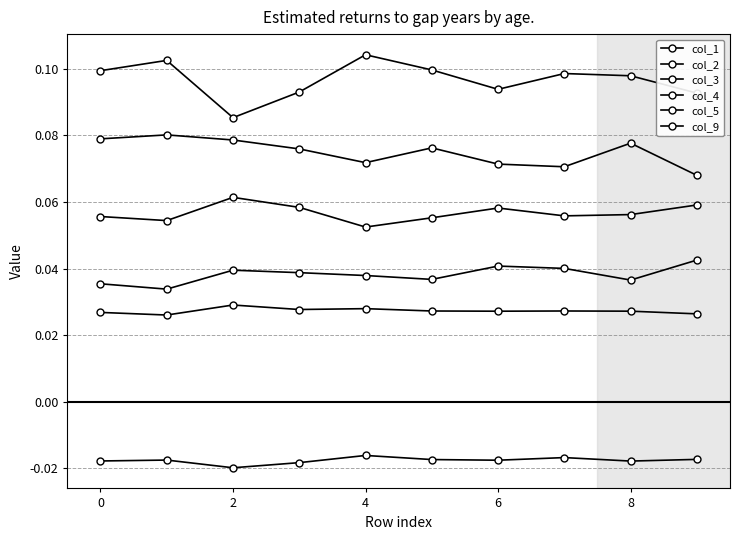

How many data points does each series have?

10